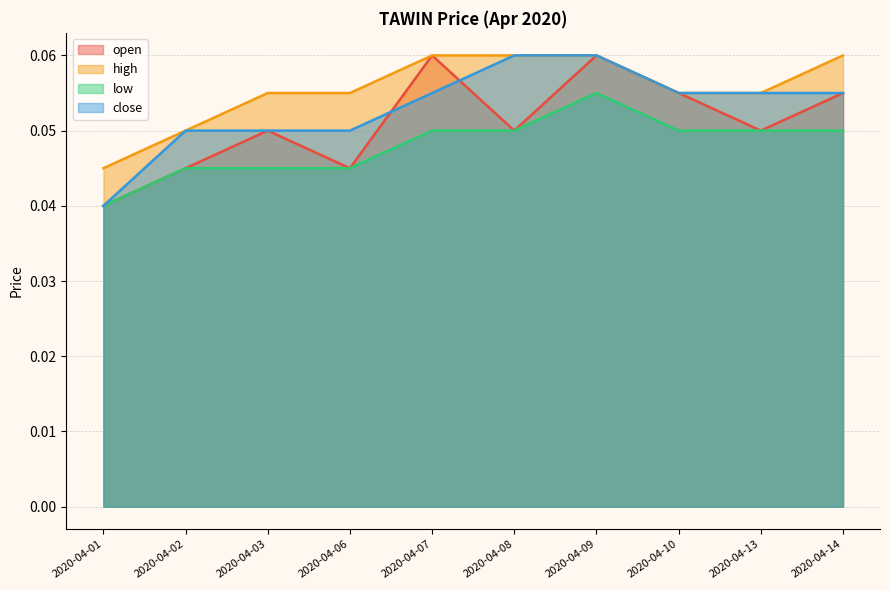

Rank the categories by close value from lowest to highest.

2020-04-01, 2020-04-02, 2020-04-03, 2020-04-06, 2020-04-07, 2020-04-10, 2020-04-13, 2020-04-14, 2020-04-08, 2020-04-09